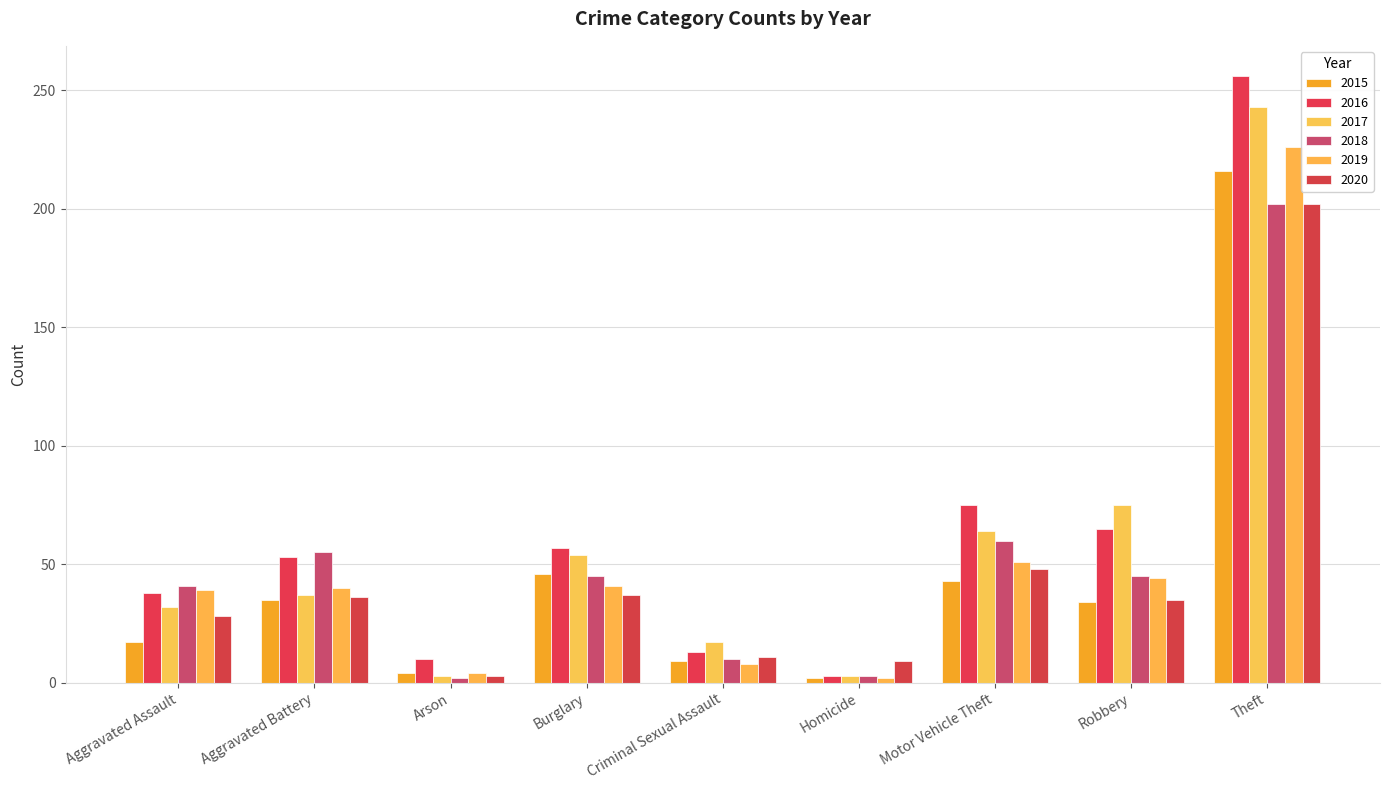

What is the spread (max minus min) of values at Homicide?

7